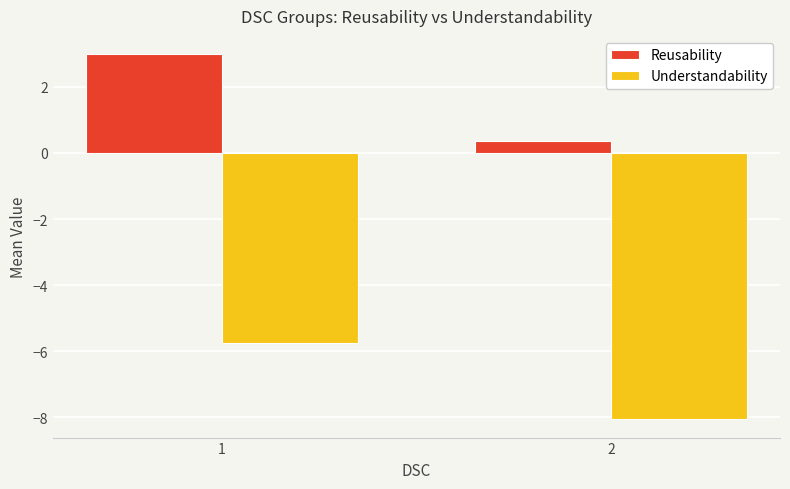

What value does the Understandability series have at 1?

-5.8